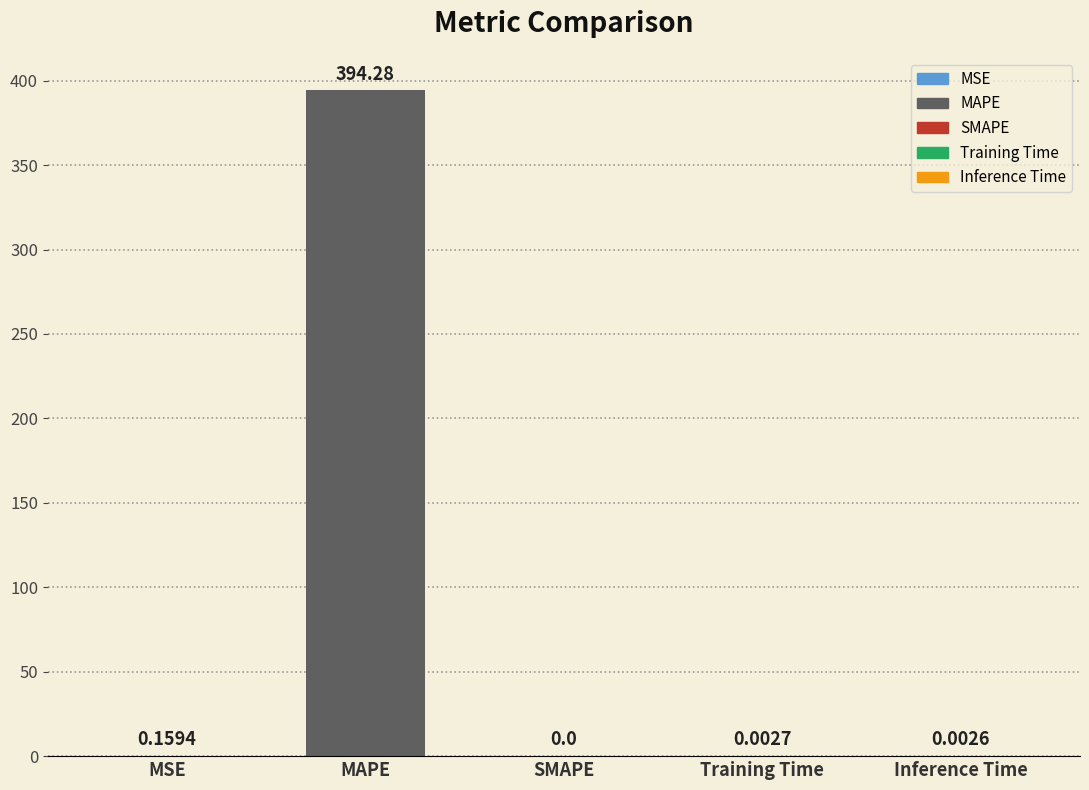

What is the change in value from MAPE to Inference Time?

-394.3